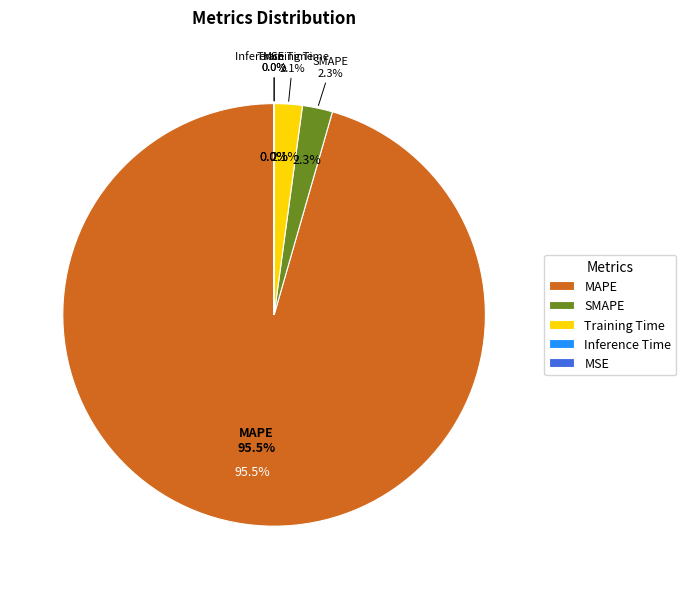

How many segments does this pie chart have?

5